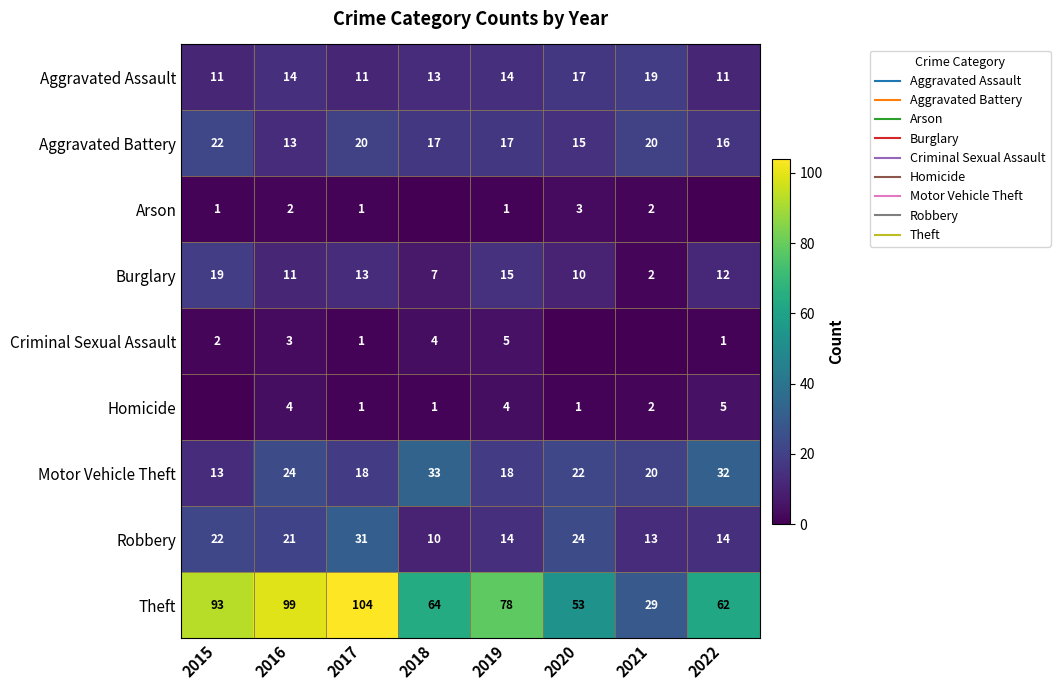

At which label is Aggravated Assault closest to 15?

2016